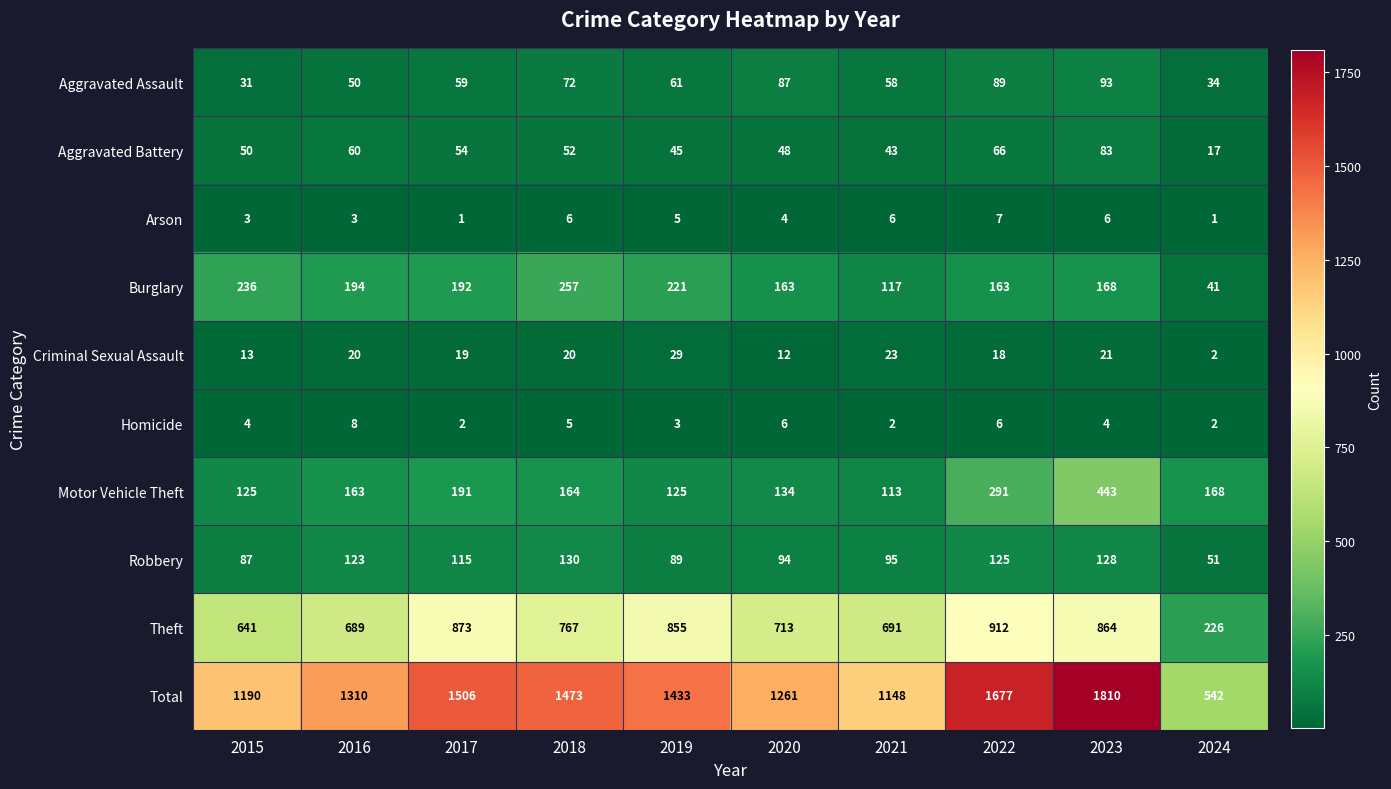

List the series in order of their peak value, lowest first.

Arson, Homicide, Criminal Sexual Assault, Aggravated Battery, Aggravated Assault, Robbery, Burglary, Motor Vehicle Theft, Theft, Total